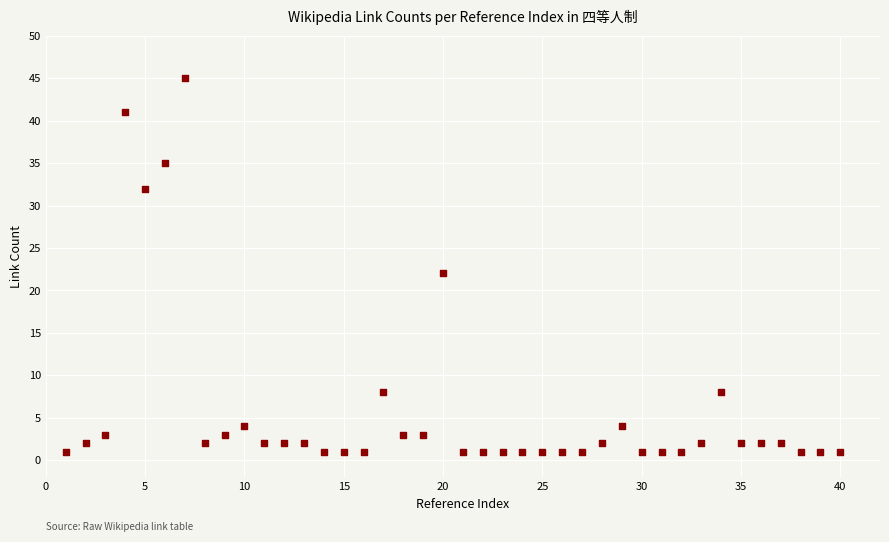

What Y value in the scatter plot is closest to 23?

22